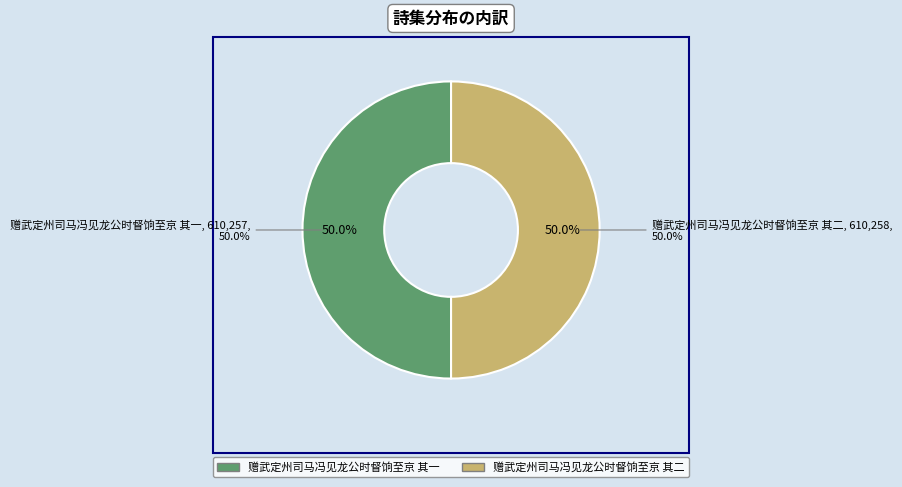

Which has a higher value, 赠武定州司马冯见龙公时督饷至京 其二 or 赠武定州司马冯见龙公时督饷至京 其一?

赠武定州司马冯见龙公时督饷至京 其二